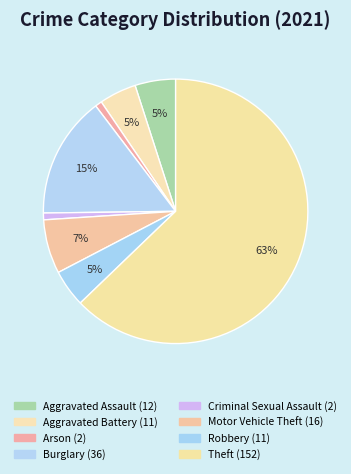

Which category accounts for the majority?

Theft